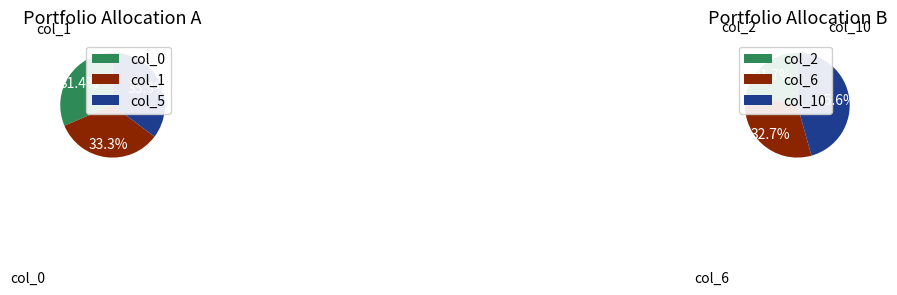

Does any single category account for the majority?

No